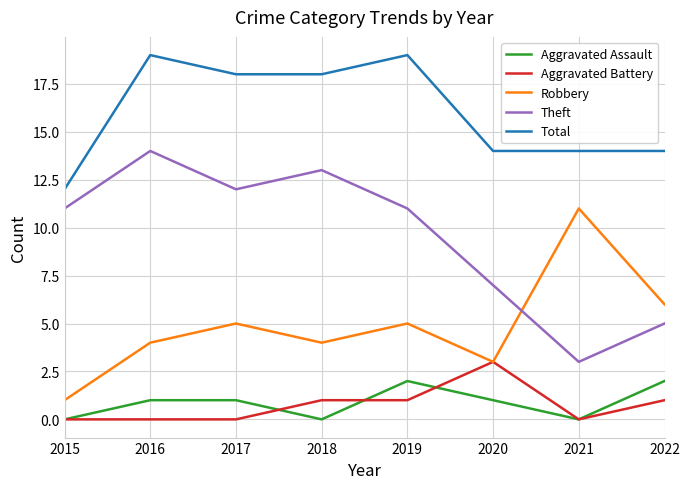

Which series has the widest spread of values?

Theft